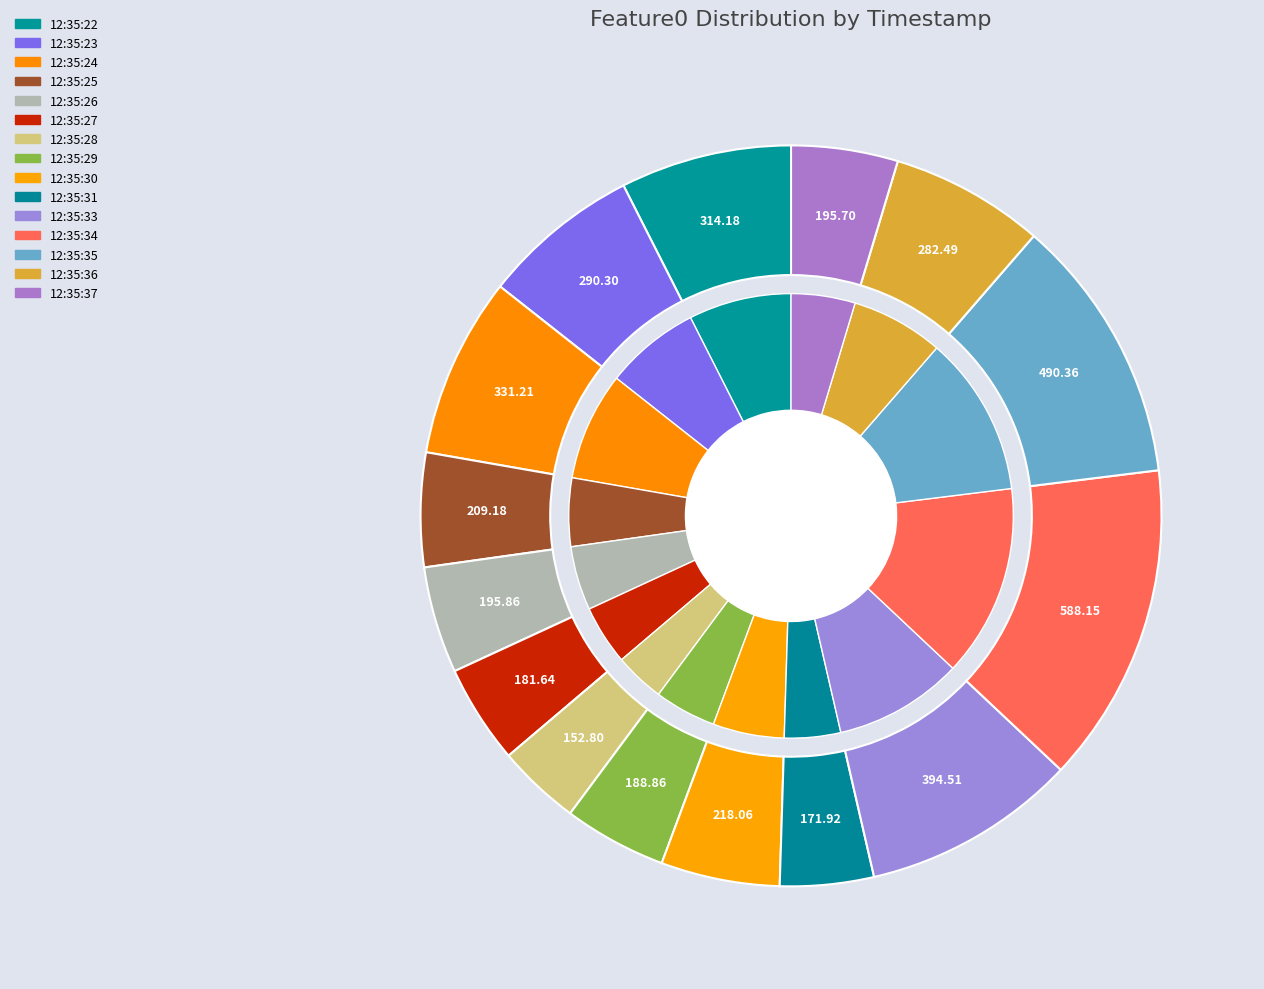

To the nearest percent, what percentage of the pie is 1?

4%